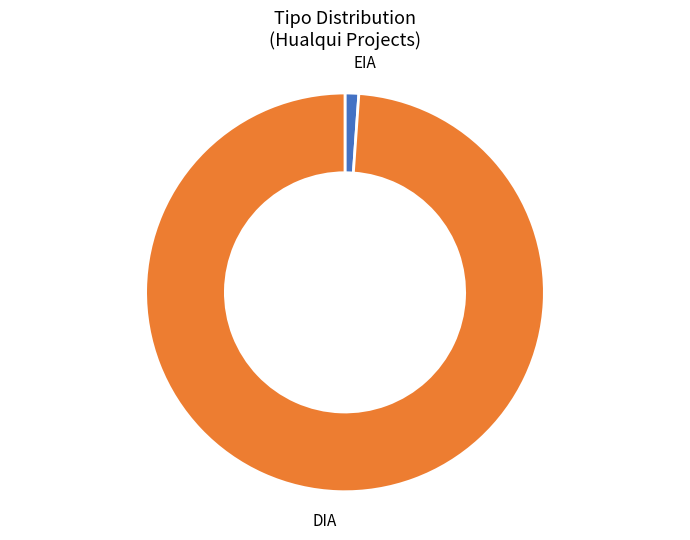

Rank the categories by value from lowest to highest.

EIA, DIA